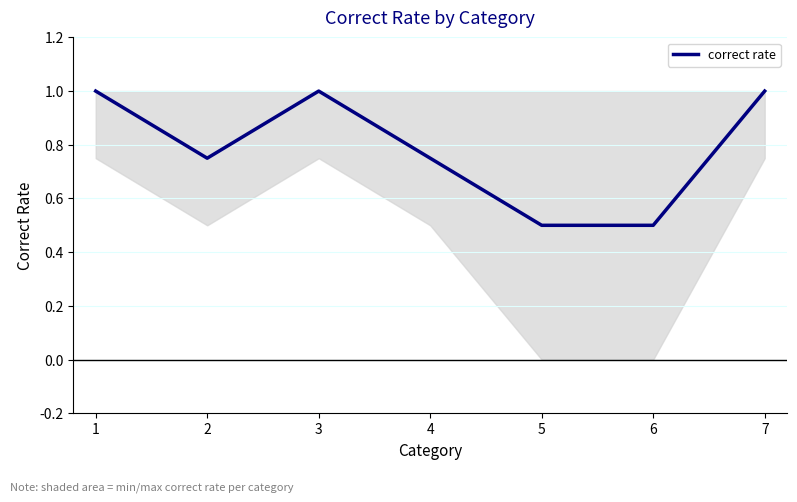

What is the sum of the values at 6 and 1?

1.5